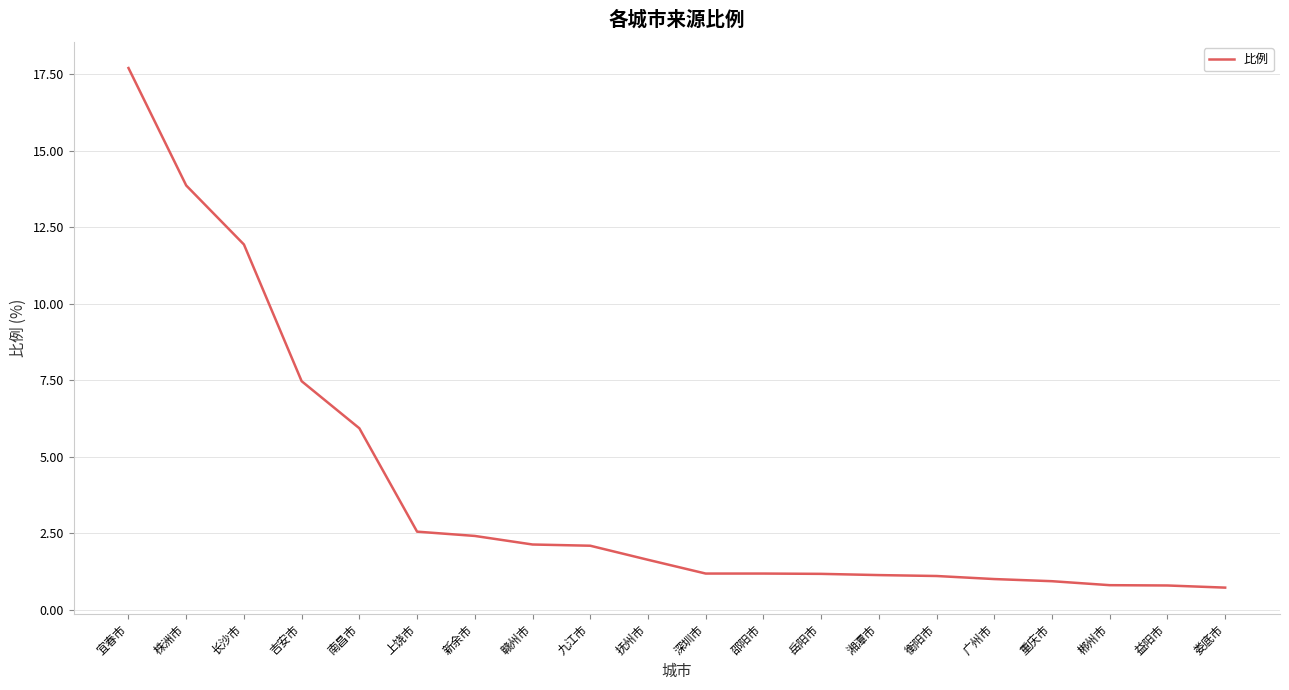

Between 吉安市 and 衡阳市, which is larger?

吉安市